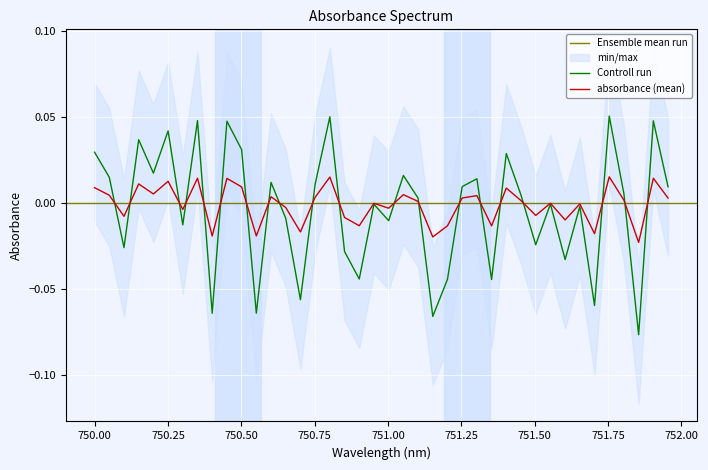

Rank the categories by value from lowest to highest.

751.8546365914787, 751.1528822055138, 750.4010025062656, 750.5513784461153, 751.704260651629, 750.7017543859649, 751.3533834586466, 751.203007518797, 750.9022556390977, 751.6040100250626, 750.8521303258145, 750.1002506265664, 751.5037593984962, 750.3007518796992, 751.0025062656641, 750.6516290726817, 751.6541353383459, 750.952380952381, 751.5538847117795, 751.1027568922306, 751.453634085213, 751.8045112781955, 751.9548872180451, 751.2531328320802, 750.7518796992481, 750.6015037593985, 751.3032581453634, 750.0501253132832, 751.0526315789474, 750.2005012531329, 751.4035087719299, 750.0, 750.5012531328321, 750.1503759398496, 750.250626566416, 750.4511278195489, 751.9047619047619, 750.3508771929825, 750.8020050125314, 751.7543859649123